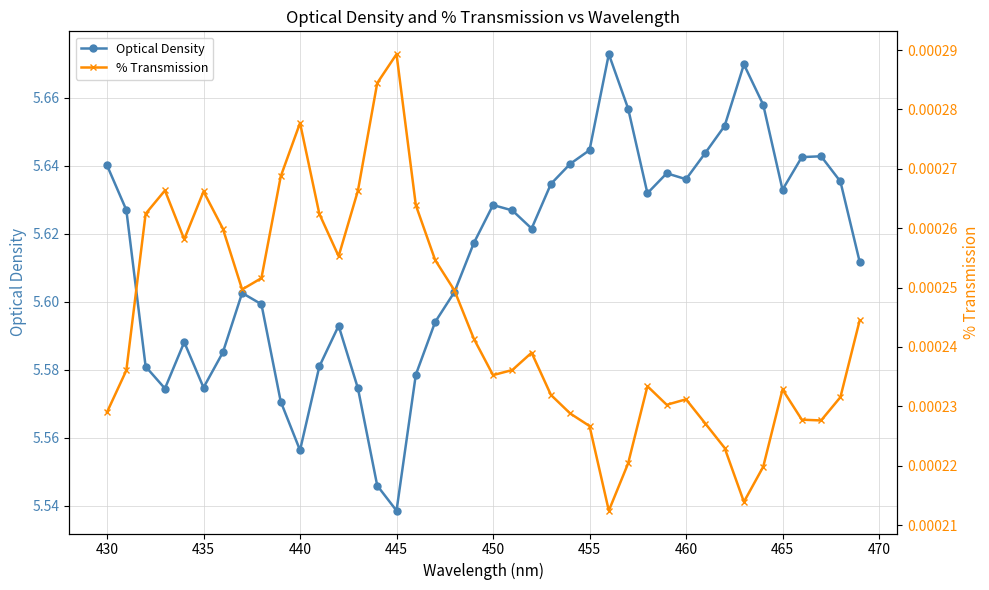

The value of Optical Density at 440 is 1.6. True or false?

False